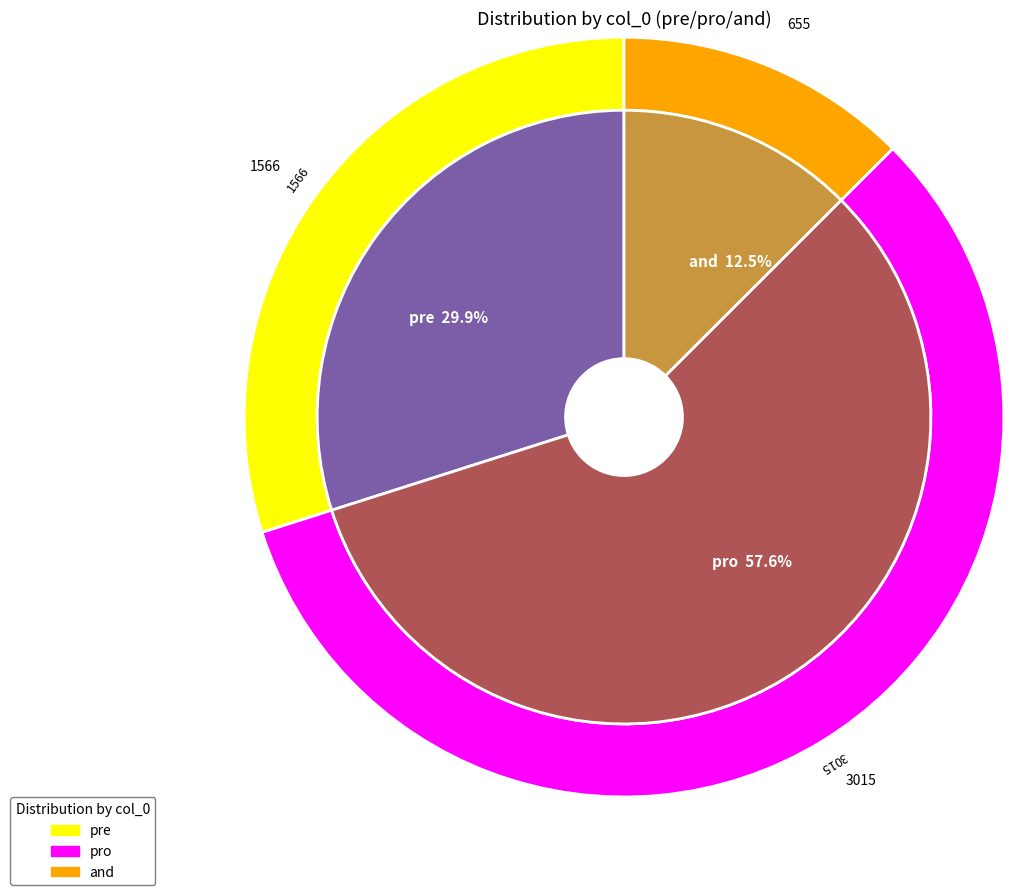

What is the total percentage of pre and pro?

87.5%